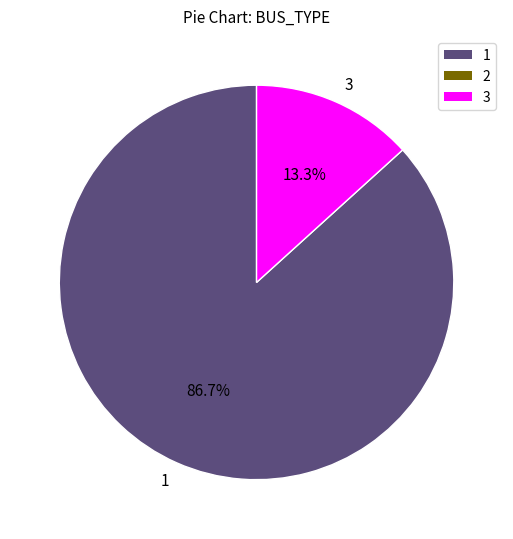

To the nearest percent, what is the combined percentage of 3 and 1?

100%